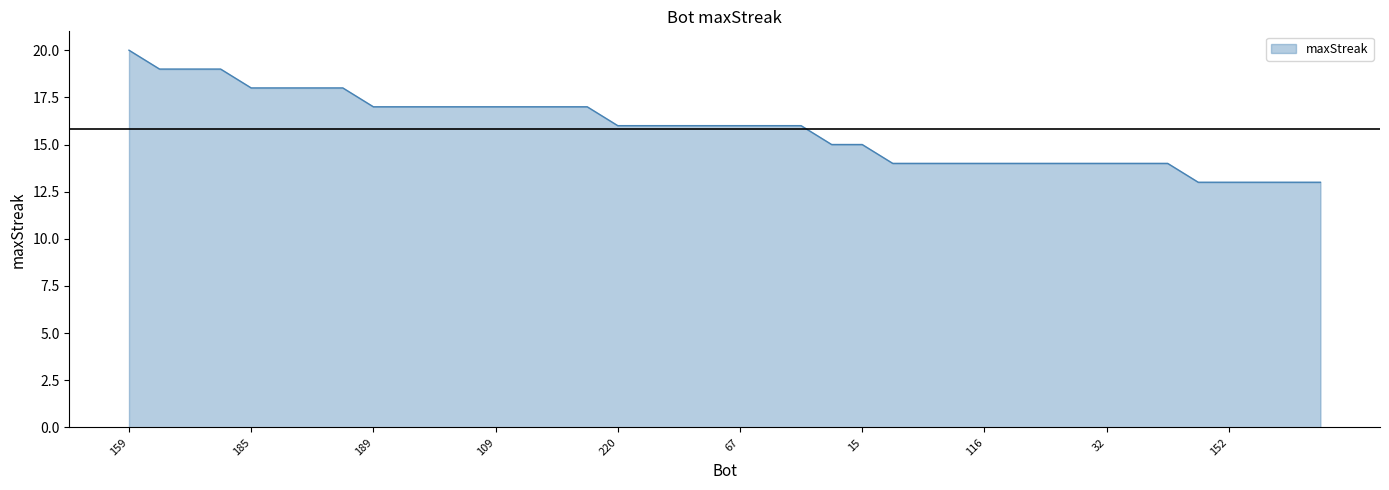

Does the chart have visible grid lines?

No